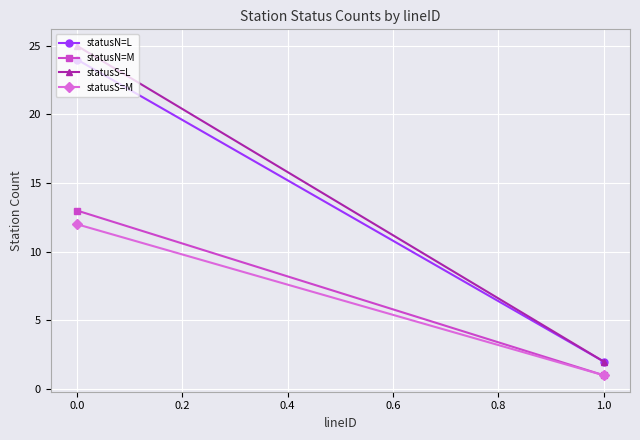

How many data points in statusS=L are less than 25?

1